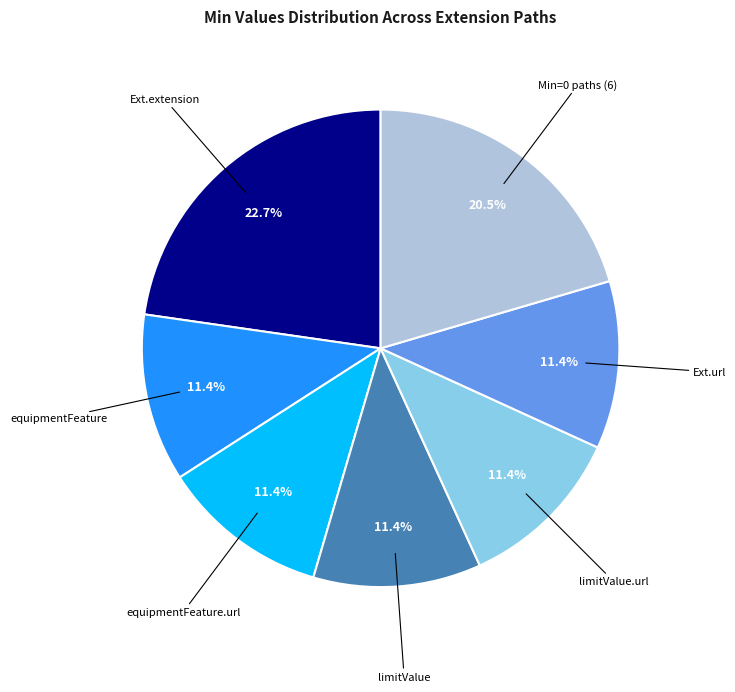

Count the number of slices in the pie.

7